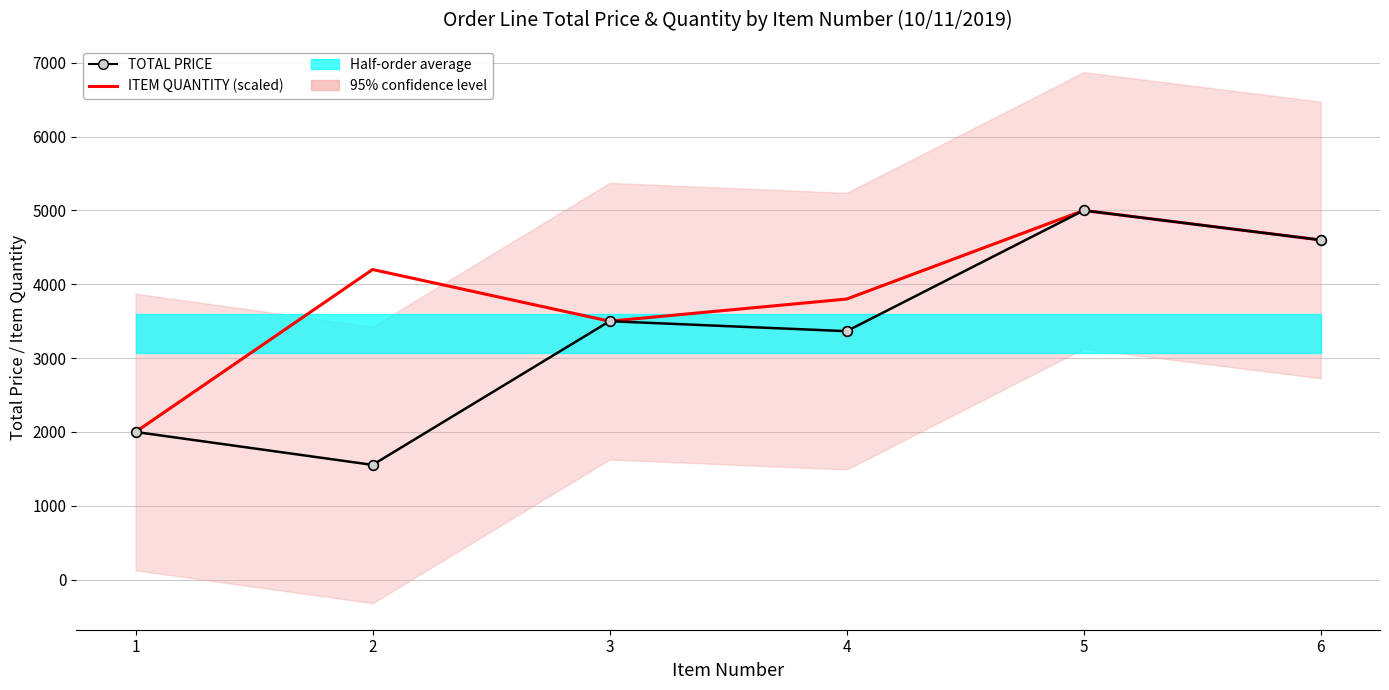

What is the value of the ITEM QUANTITY (scaled) point at the 5th from the left?

5000.0